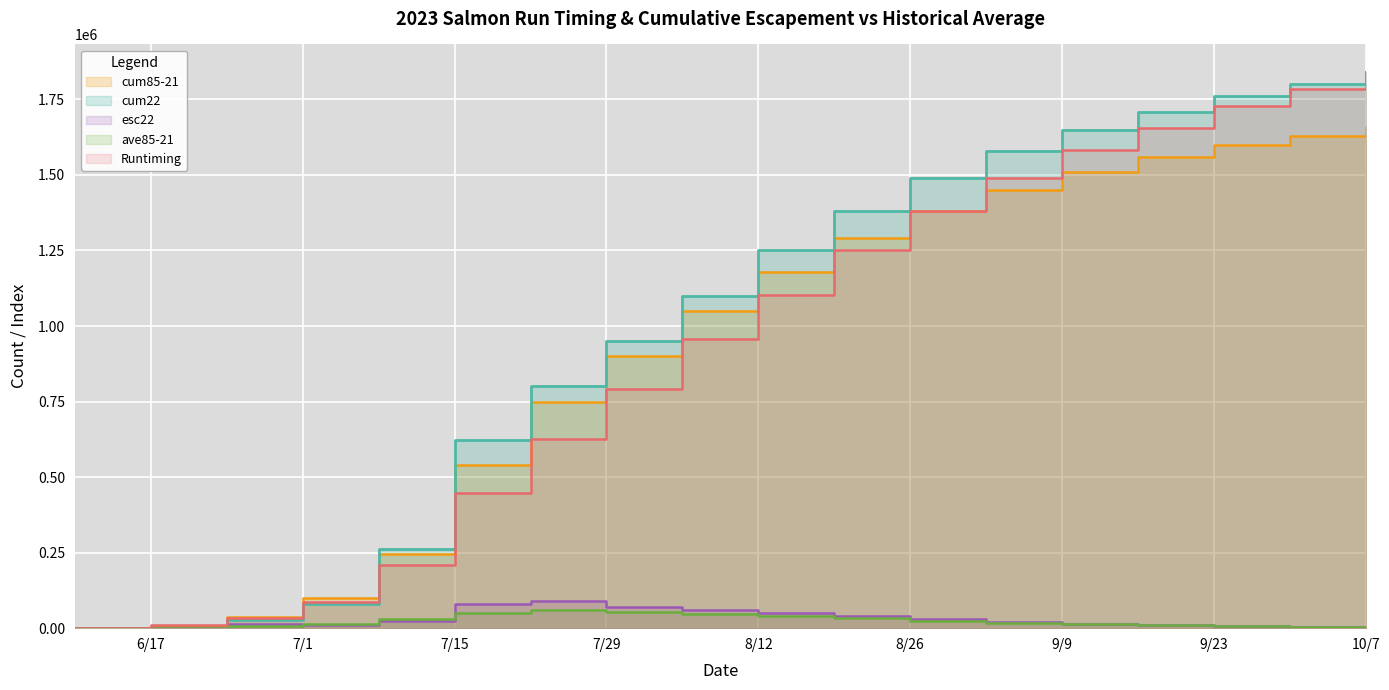

True or false: Runtiming has a value of 625600.0 at 2023-07-22.

True